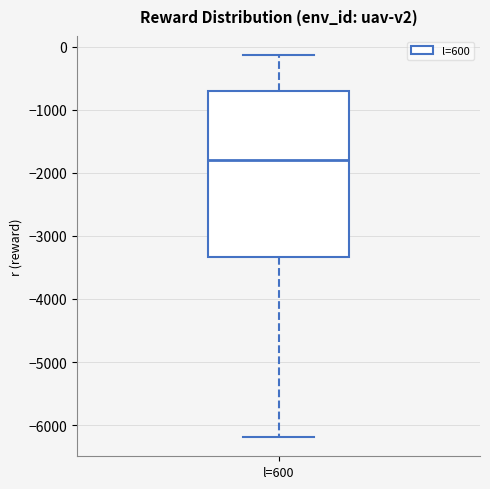

Transcribe this box plot: give where the median line is, the range the box spans, and where the two whiskers end, as read against the y-axis. The values are not printed on the chart, so give them approximately, as read against the axis.

median -1800, box -3300 to -700, whiskers -6200 to -100